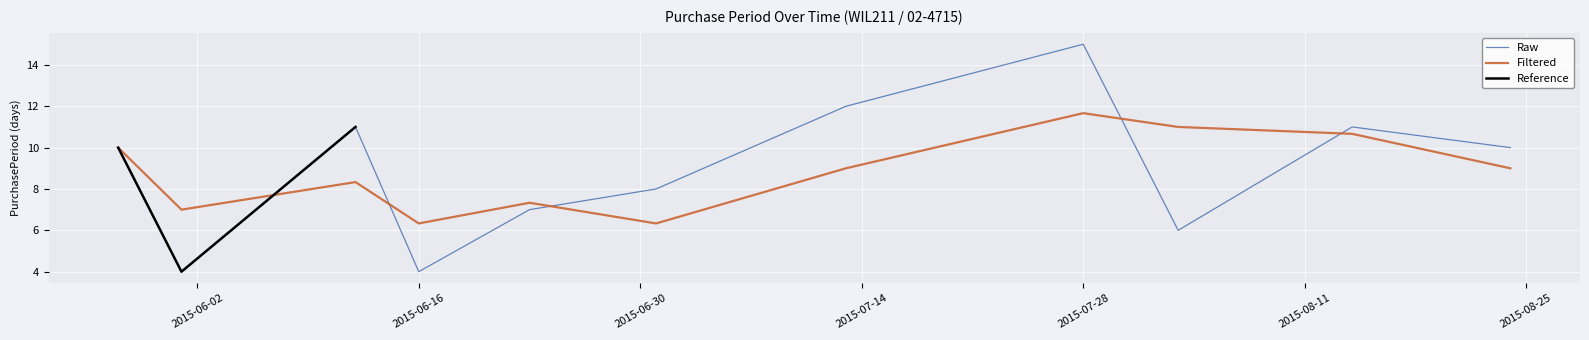

Reading right to left, extract all data points from this chart.

10	11	6	15	12	8	7	4	11	4	10